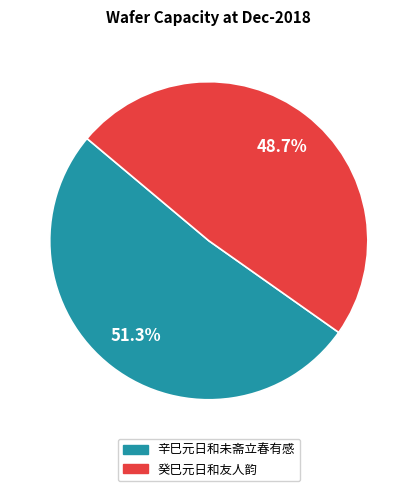

To the nearest percent, what is the combined percentage of 癸巳元日和友人韵 and 辛巳元日和未斋立春有感?

100%